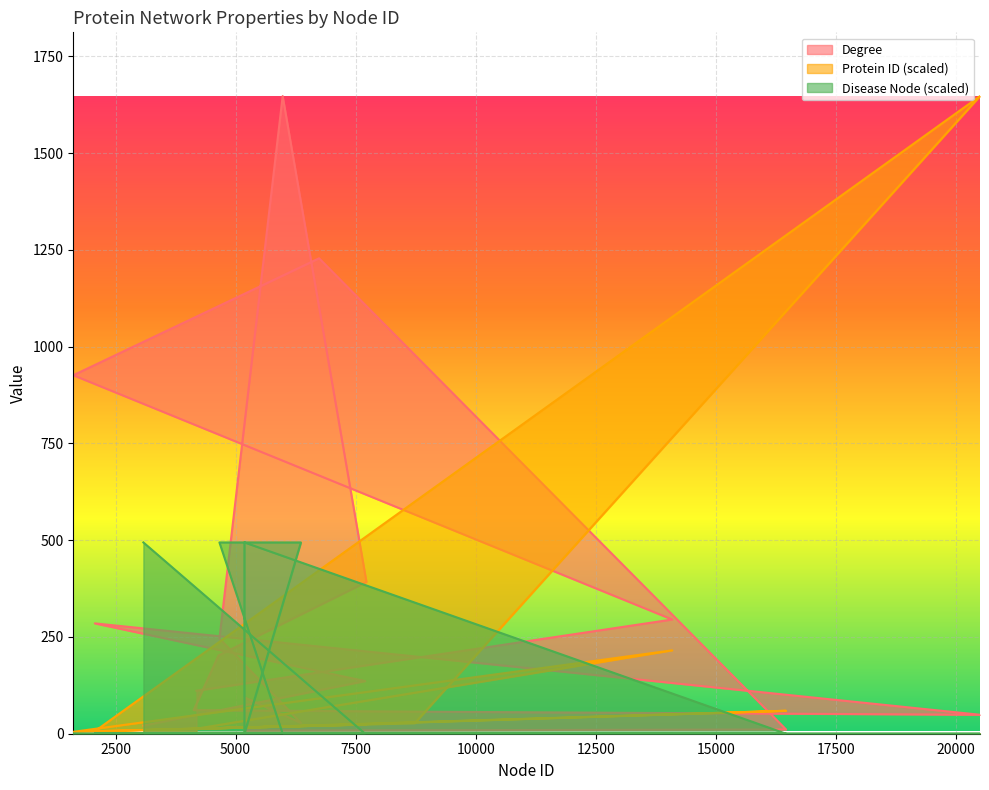

What are all the series names shown in the legend?

Degree, Protein ID, Disease Node